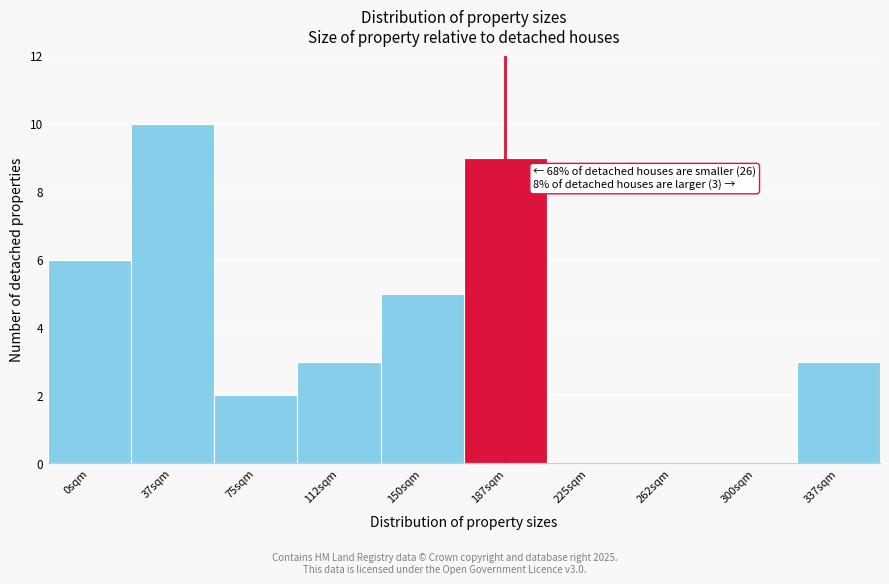

Reading right to left, what are all the values shown in this chart?

337sqm=3	300sqm=0	262sqm=0	225sqm=0	187sqm=9	150sqm=5	112sqm=3	75sqm=2	37sqm=10	0sqm=6